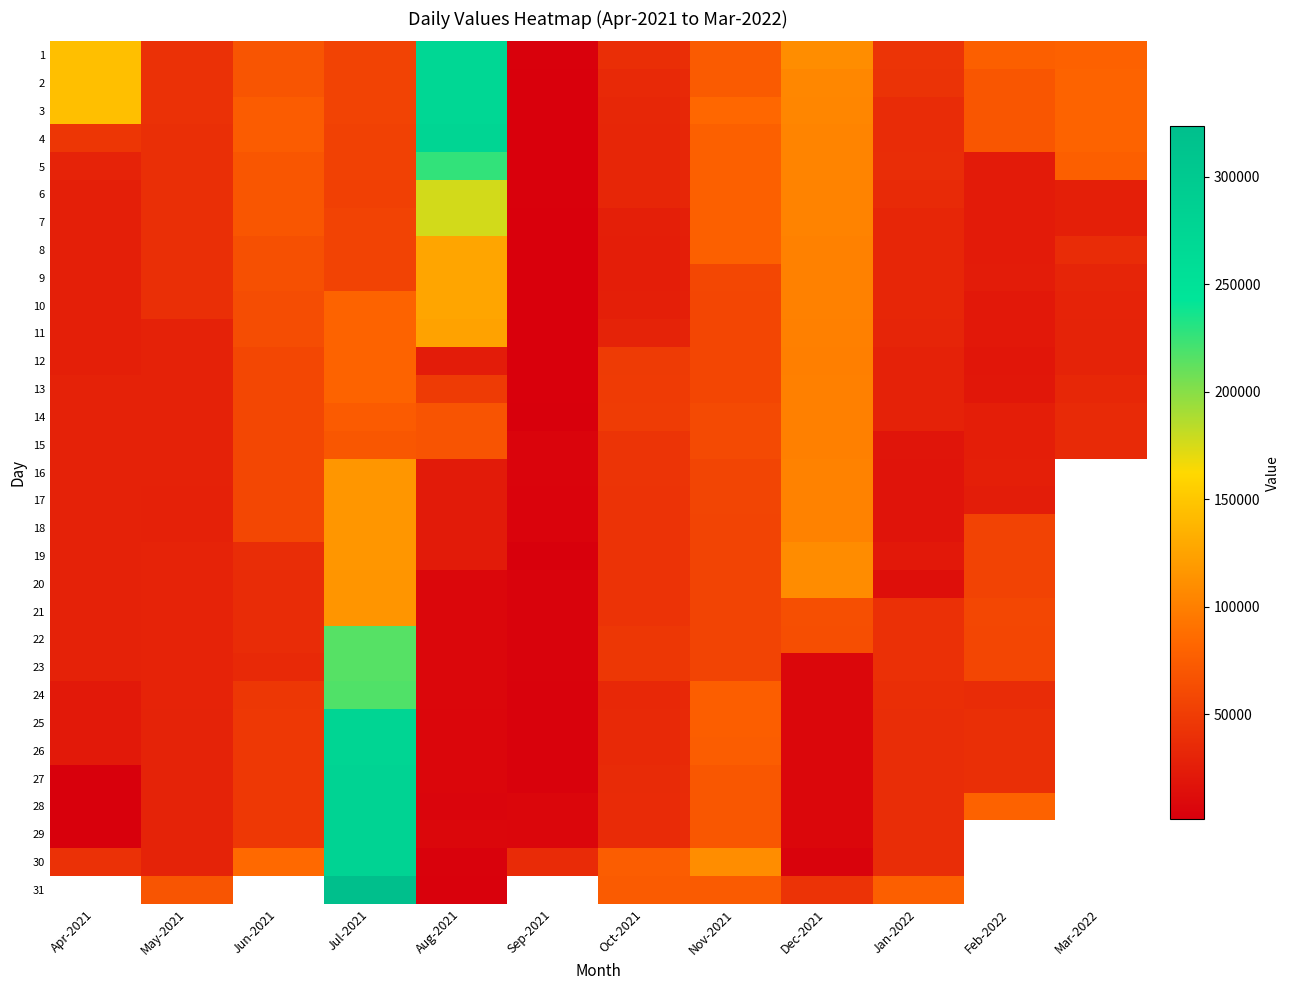

List the series in order of their peak value, lowest first.

12, 14, 15, 13, 20, 21, 16, 17, 18, 19, 11, 8, 9, 10, 6, 7, 22, 23, 24, 5, 1, 2, 3, 4, 25, 26, 30, 27, 28, 29, 31